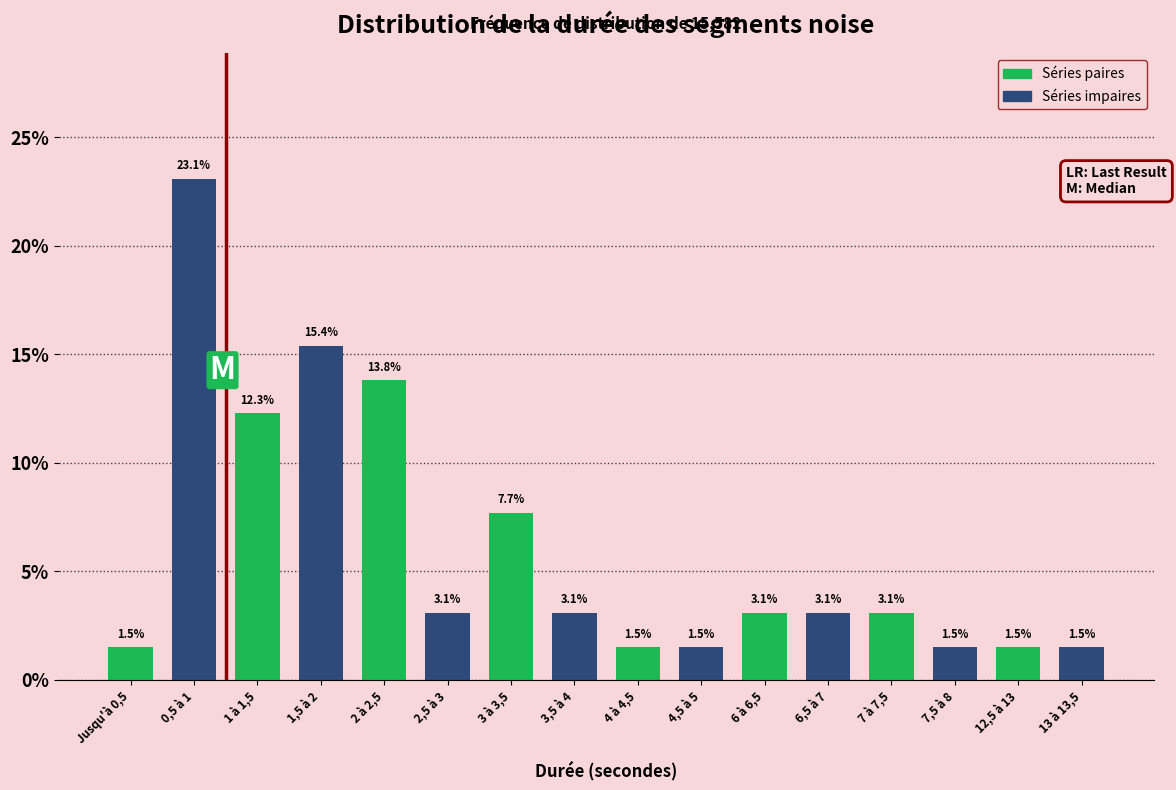

Reading left to right, what are all the values shown in this chart?

1.5	23.1	12.3	15.4	13.8	3.1	7.7	3.1	1.5	1.5	3.1	3.1	3.1	1.5	1.5	1.5